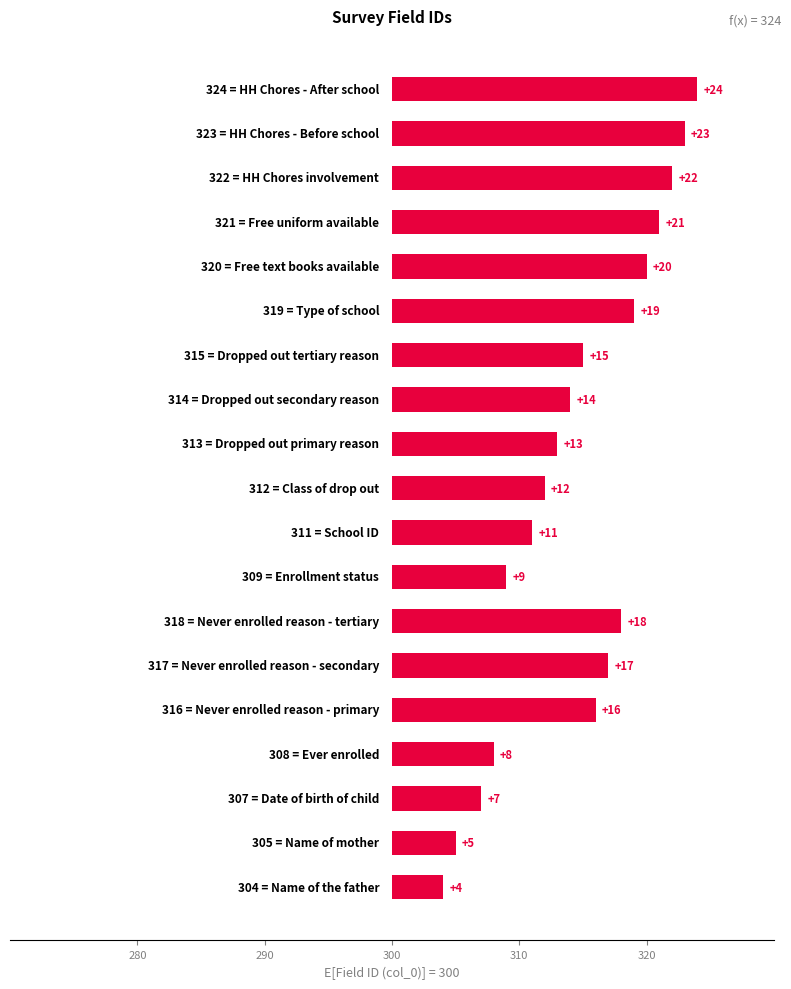

What is the approximate value at 290?

5